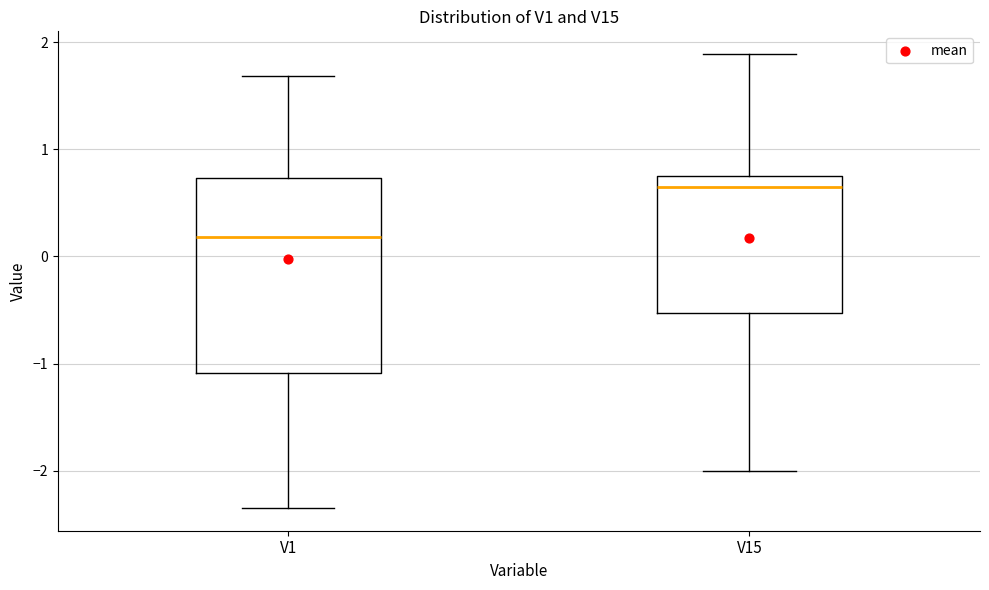

Comparing the boxes themselves (not the whiskers), which one is the tallest?

V1